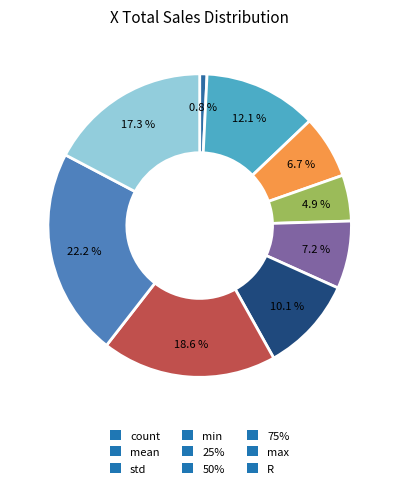

To the nearest percent, what portion does 50% represent?

10%